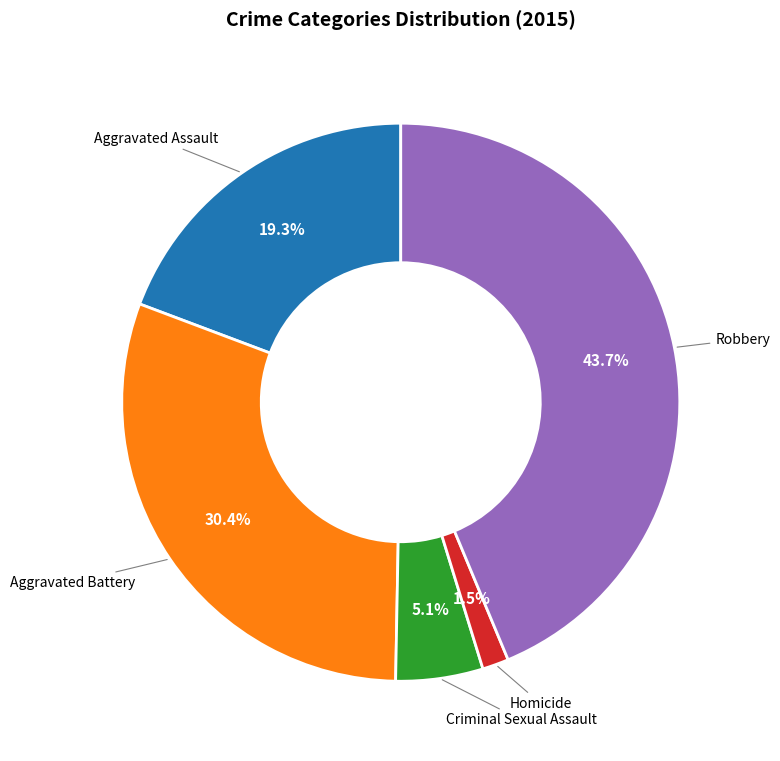

To the nearest percent, what is the average slice percentage?

20%